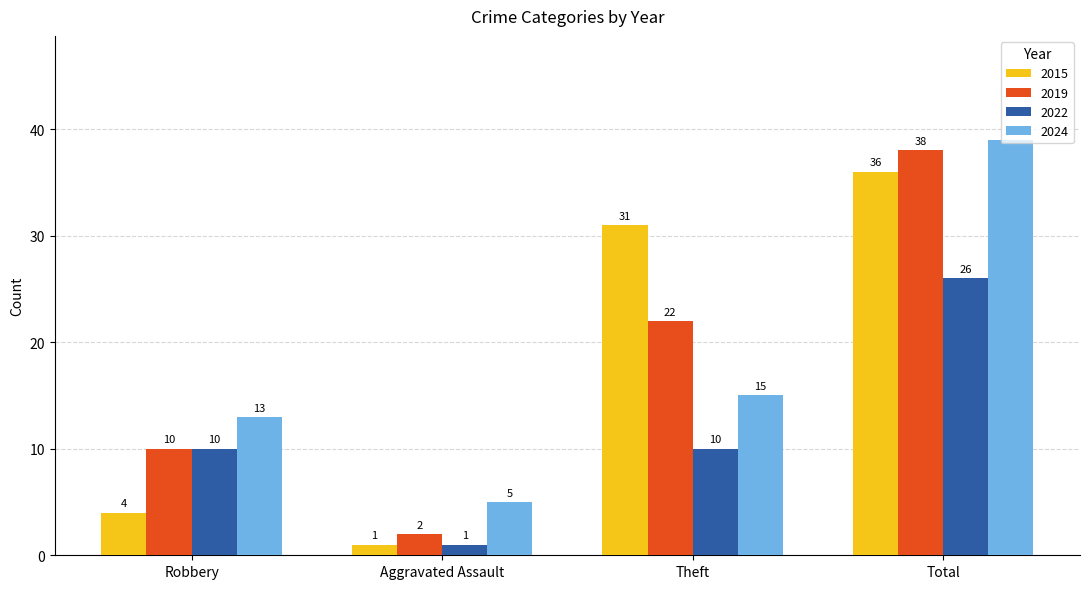

What is the difference between the second highest and minimum values in the 2022 series?

9